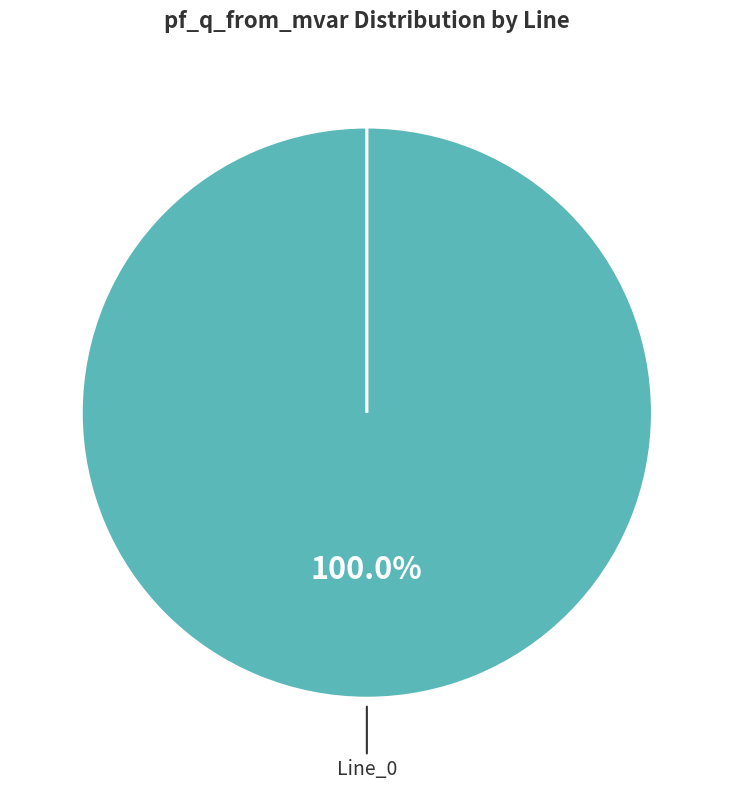

Does any single category account for the majority?

Yes